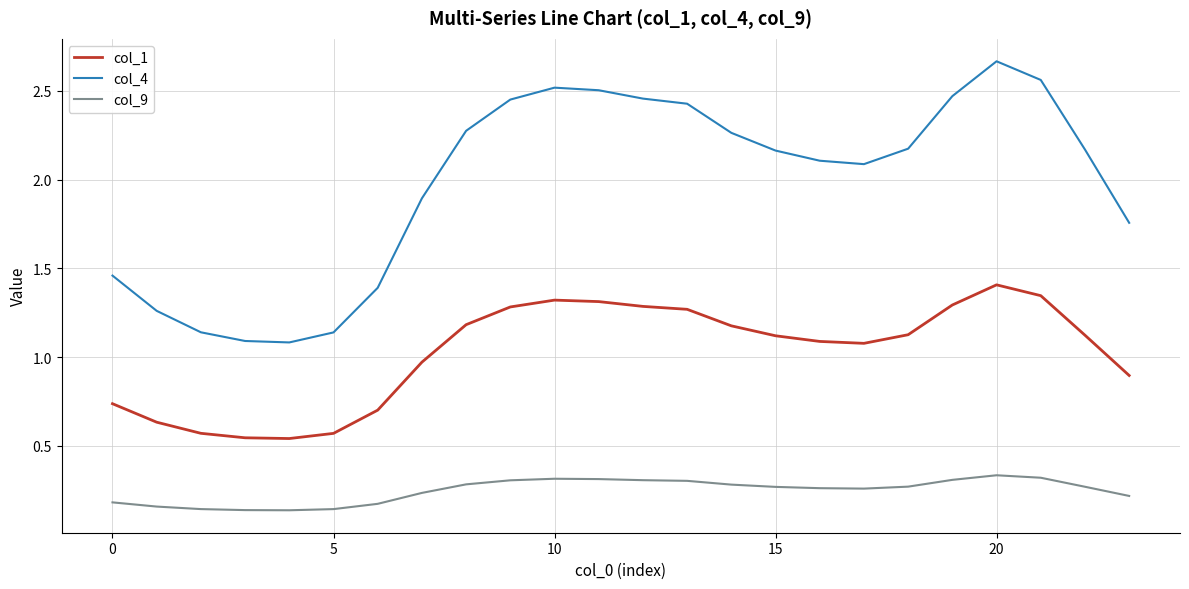

Rank the series by their average value, from lowest to highest.

col_9, col_1, col_4